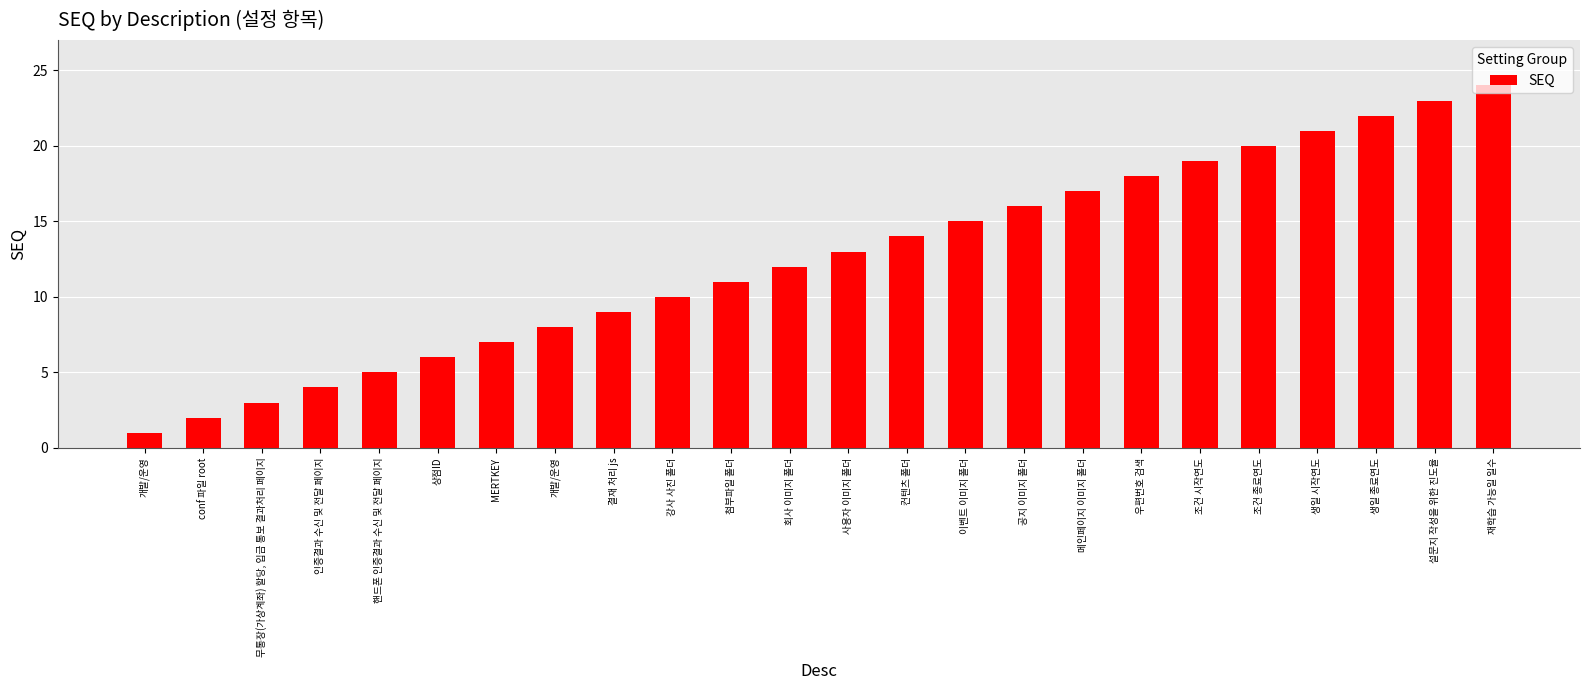

Are the bars horizontal?

No